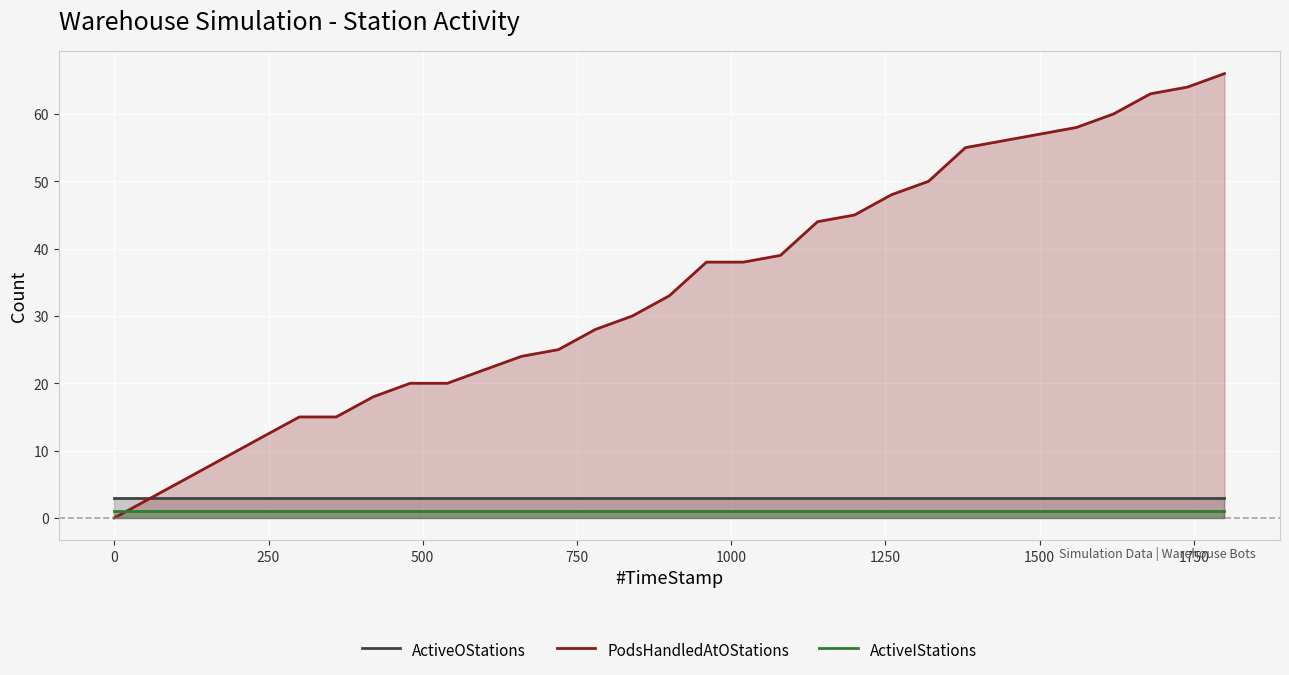

What is the maximum value for ActiveOStations?

3